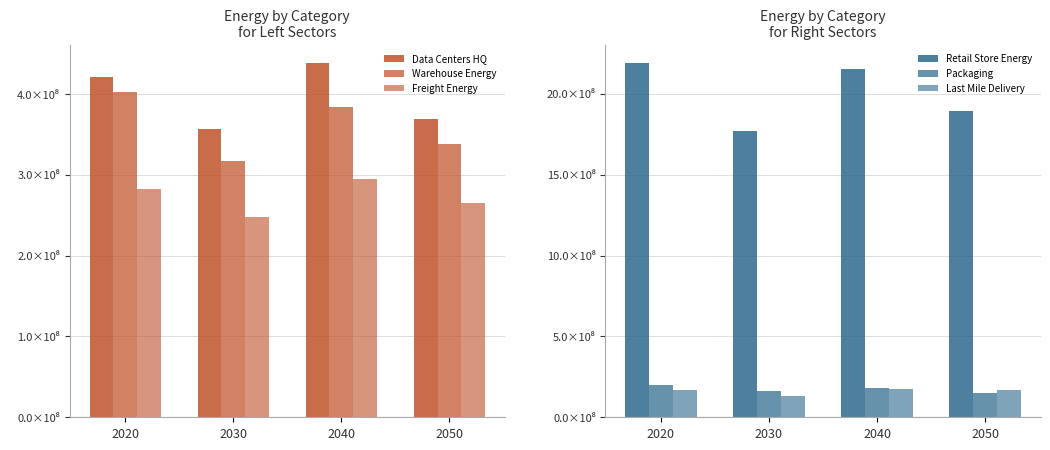

True or false: Packaging has a value of 52989369.8 at 2040.

False